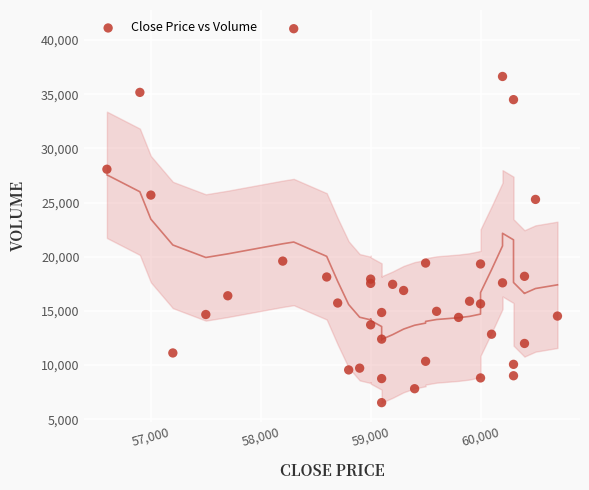

What Y value in the scatter plot is closest to 23785?

25286